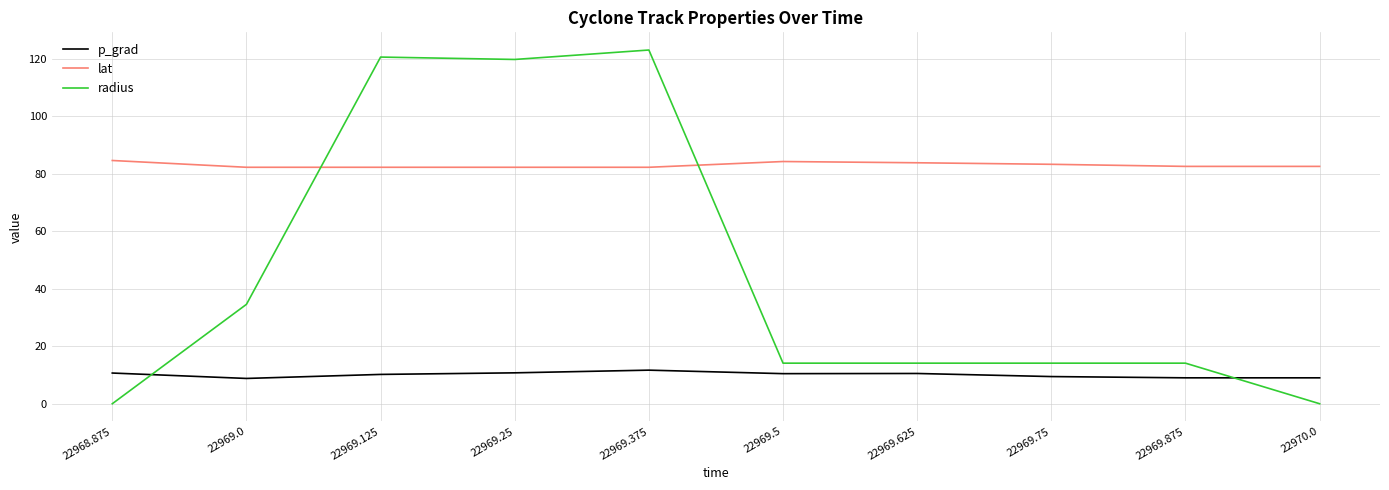

Where do lat and radius first cross each other?

22969.0 and 22969.125